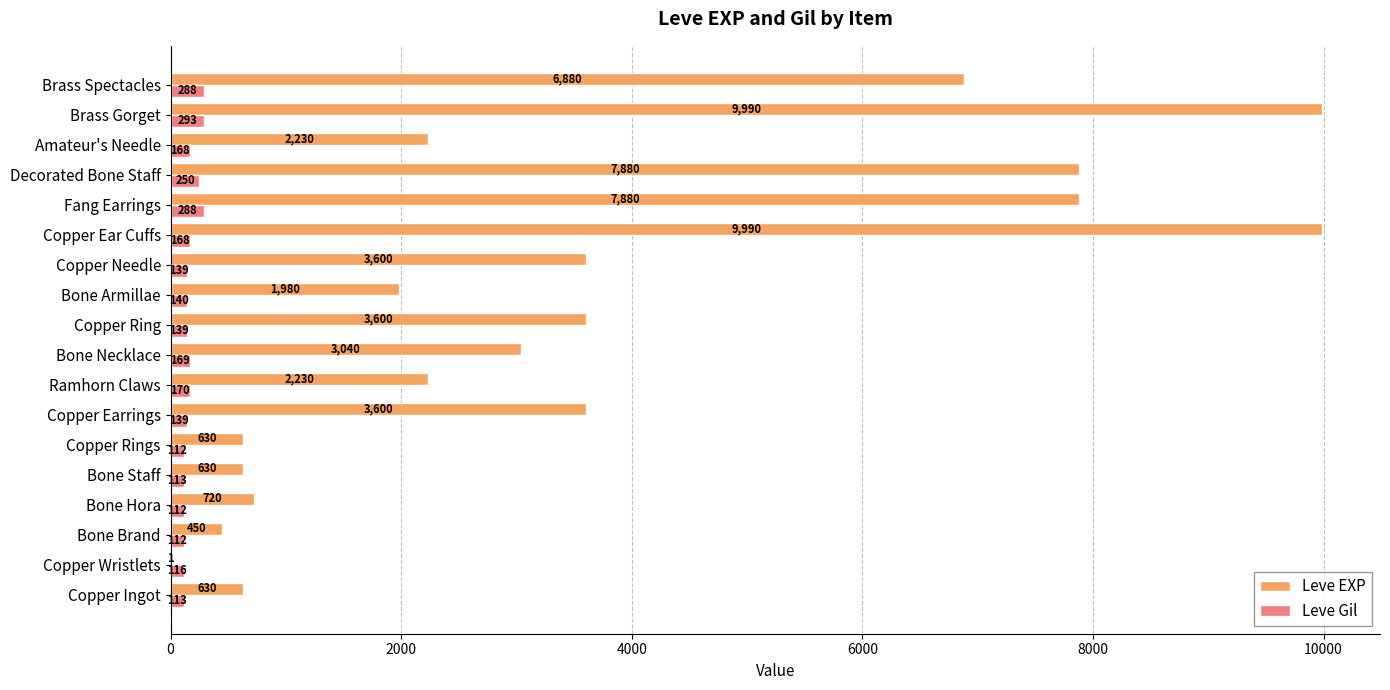

At which category is the sum across all series the highest?

Brass Gorget